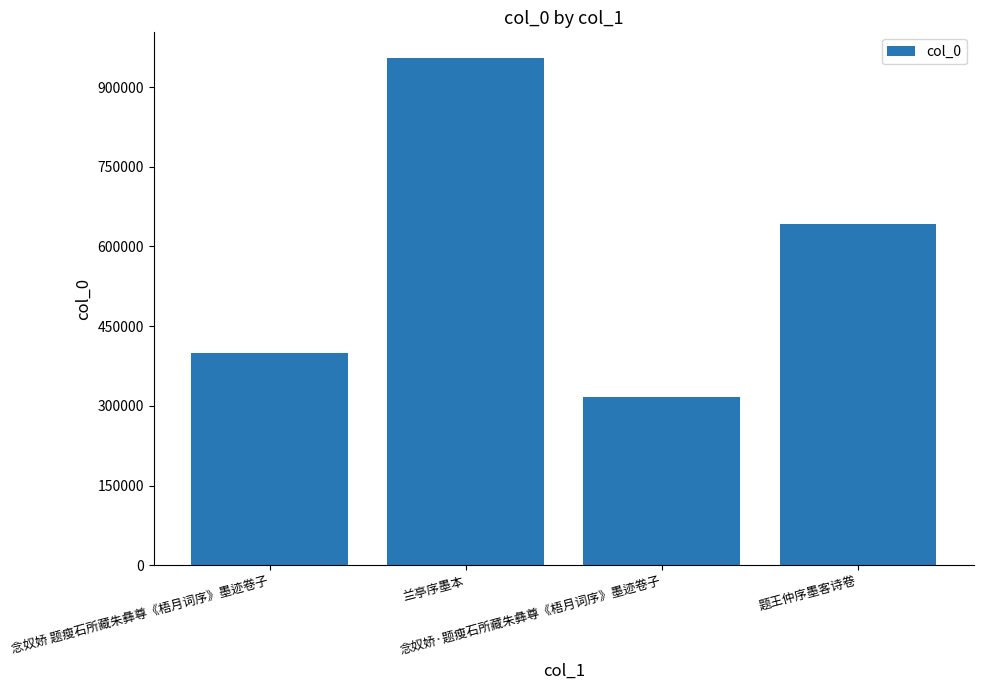

Reading left to right, transcribe all the data shown in this chart.

念奴娇 题瘦石所藏朱彝尊《梧月词序》墨迹卷子=400403	兰亭序墨本=955151	念奴娇·题瘦石所藏朱彝尊《梧月词序》墨迹卷子=316240	题王仲序墨客诗卷=643244